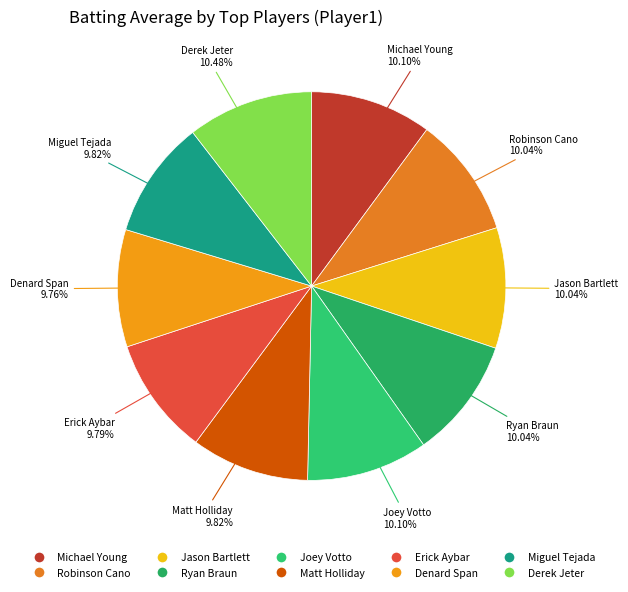

Count the number of slices in the pie.

10